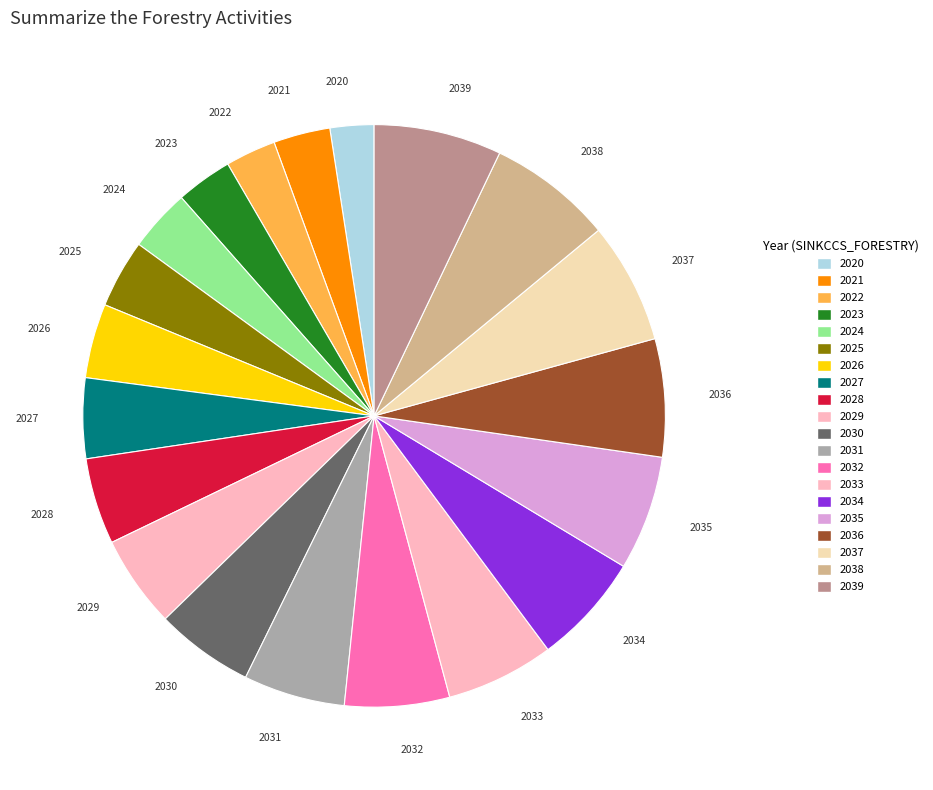

Combined, do 2024 and 2026 account for over 50%?

No